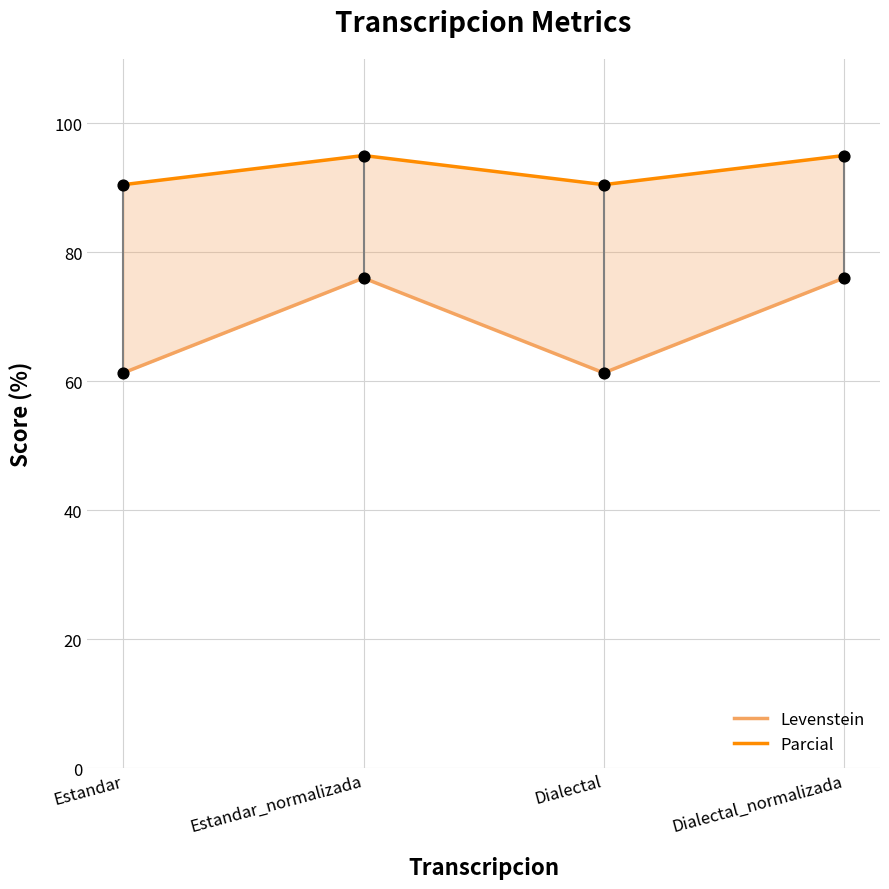

Which series reaches the minimum Y coordinate?

Levenstein